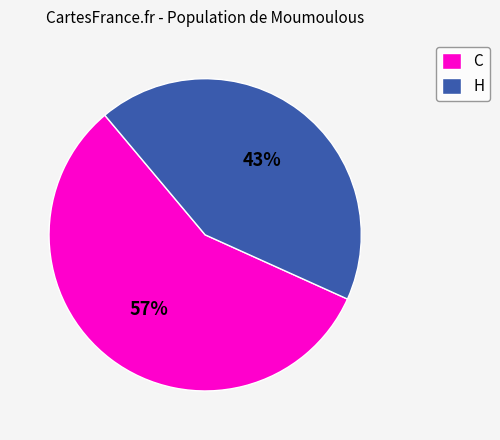

To the nearest percent, what is the combined percentage of H and C?

100%